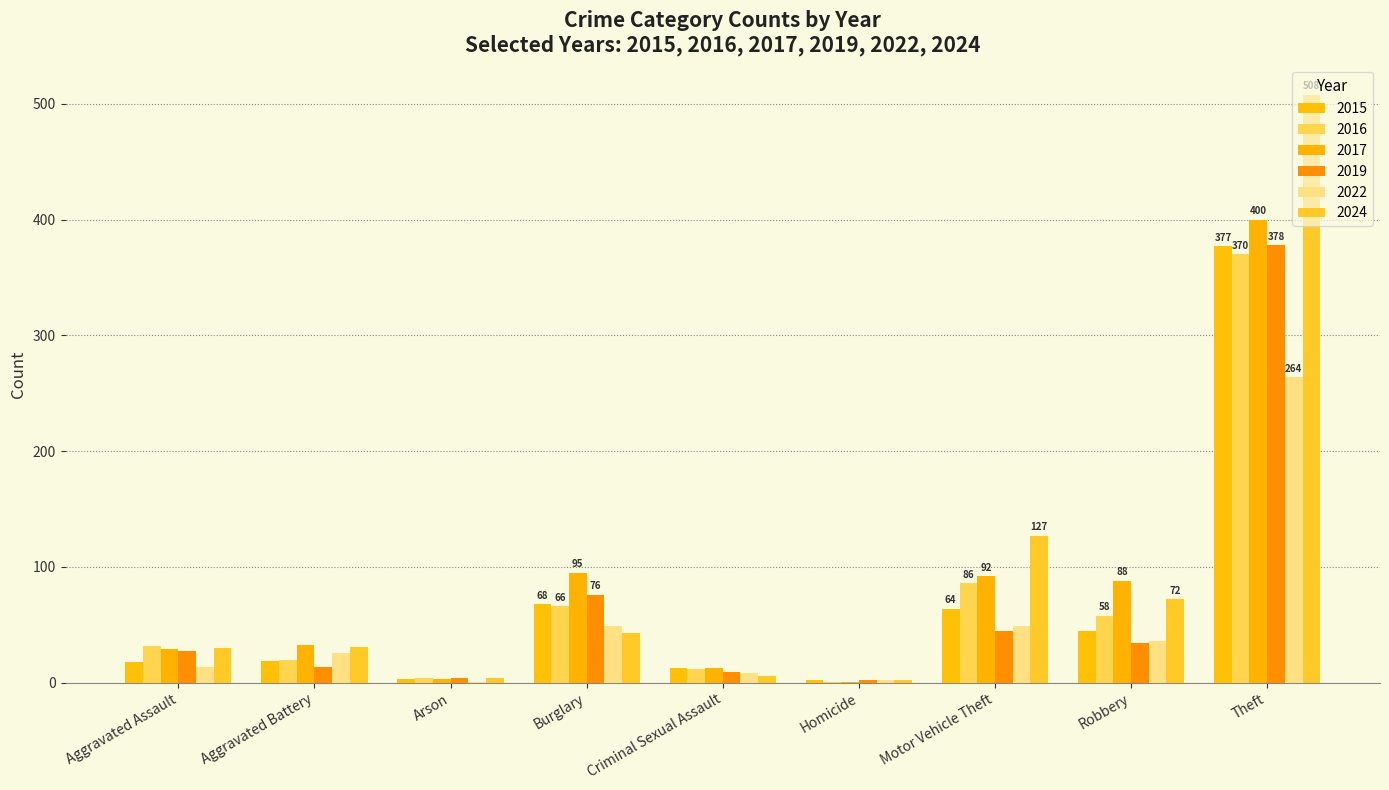

What is the minimum value shown in the chart?

1